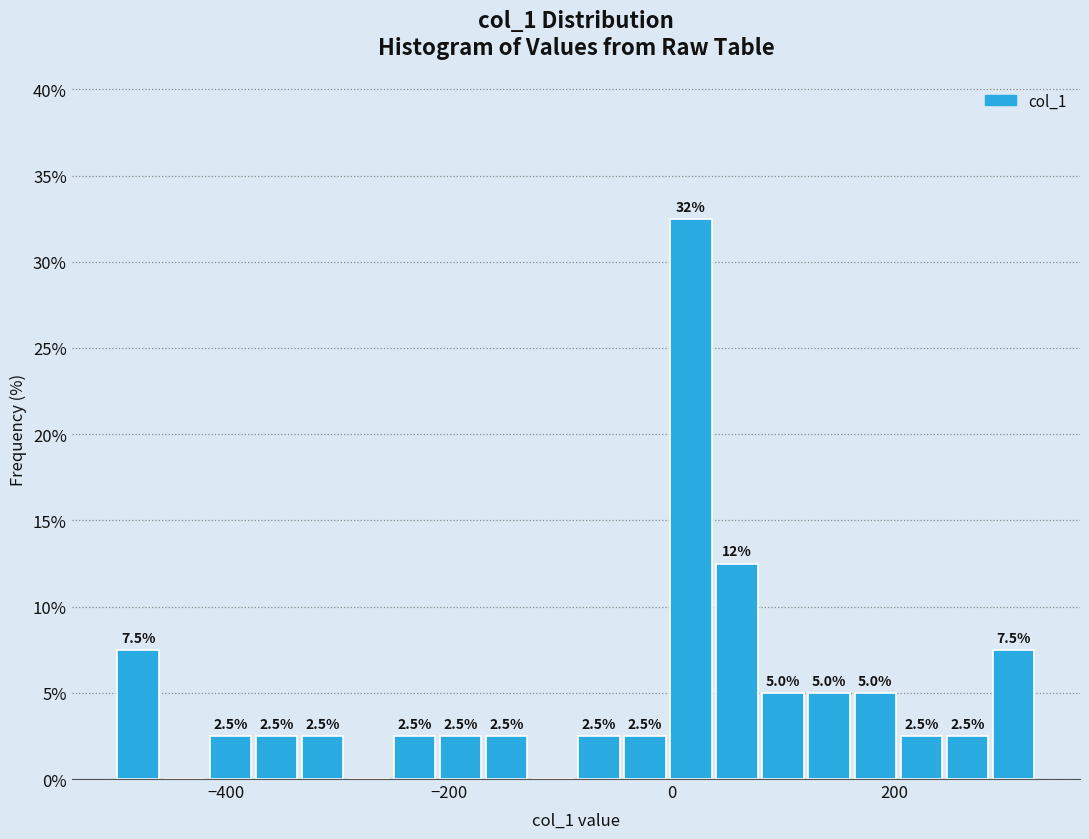

Around what value on the x-axis is the tallest bar? Give the approximate position of its centre, as read against the axis.

20